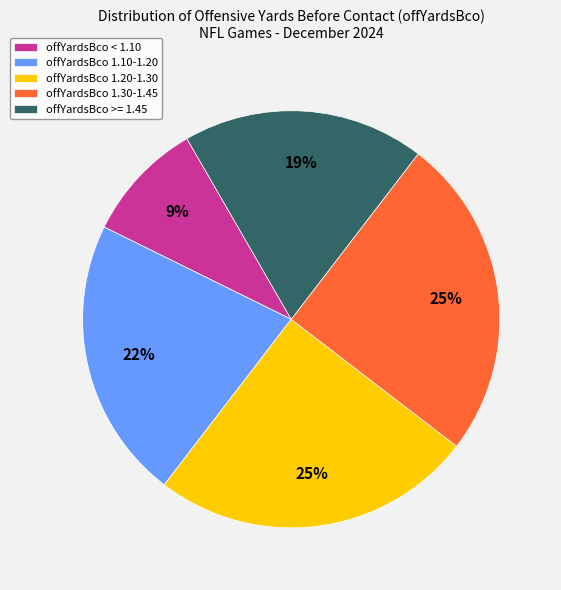

Count the number of slices in the pie.

5